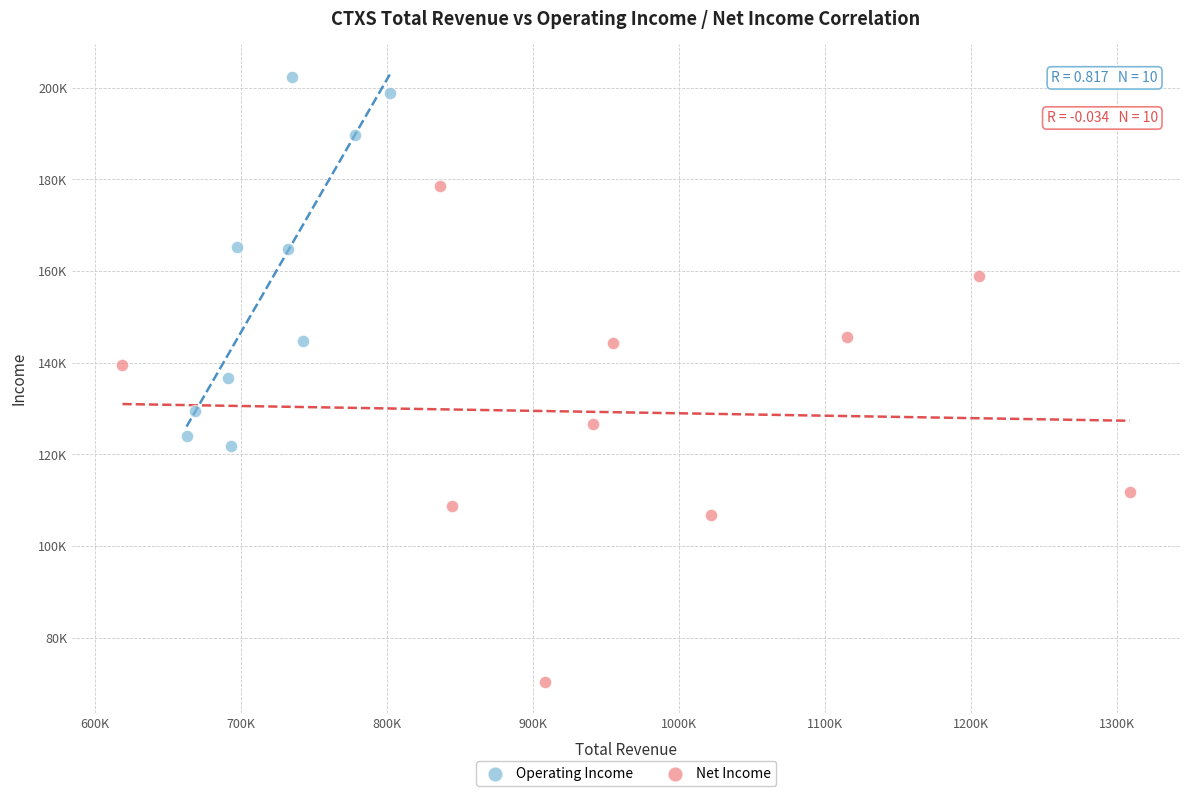

Which series contains the lowest Y value?

Net Income